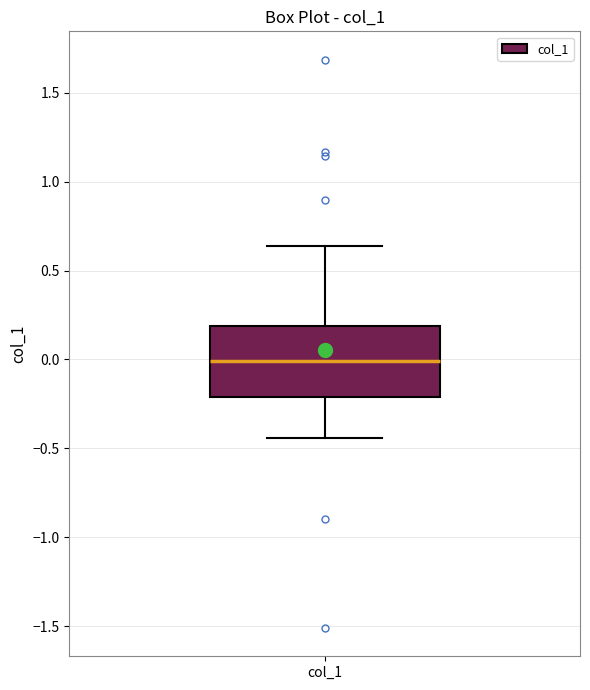

Where is the upper edge of the box for col_1 on the y-axis? The values are not printed on the chart, so give them approximately, as read against the axis.

0.20